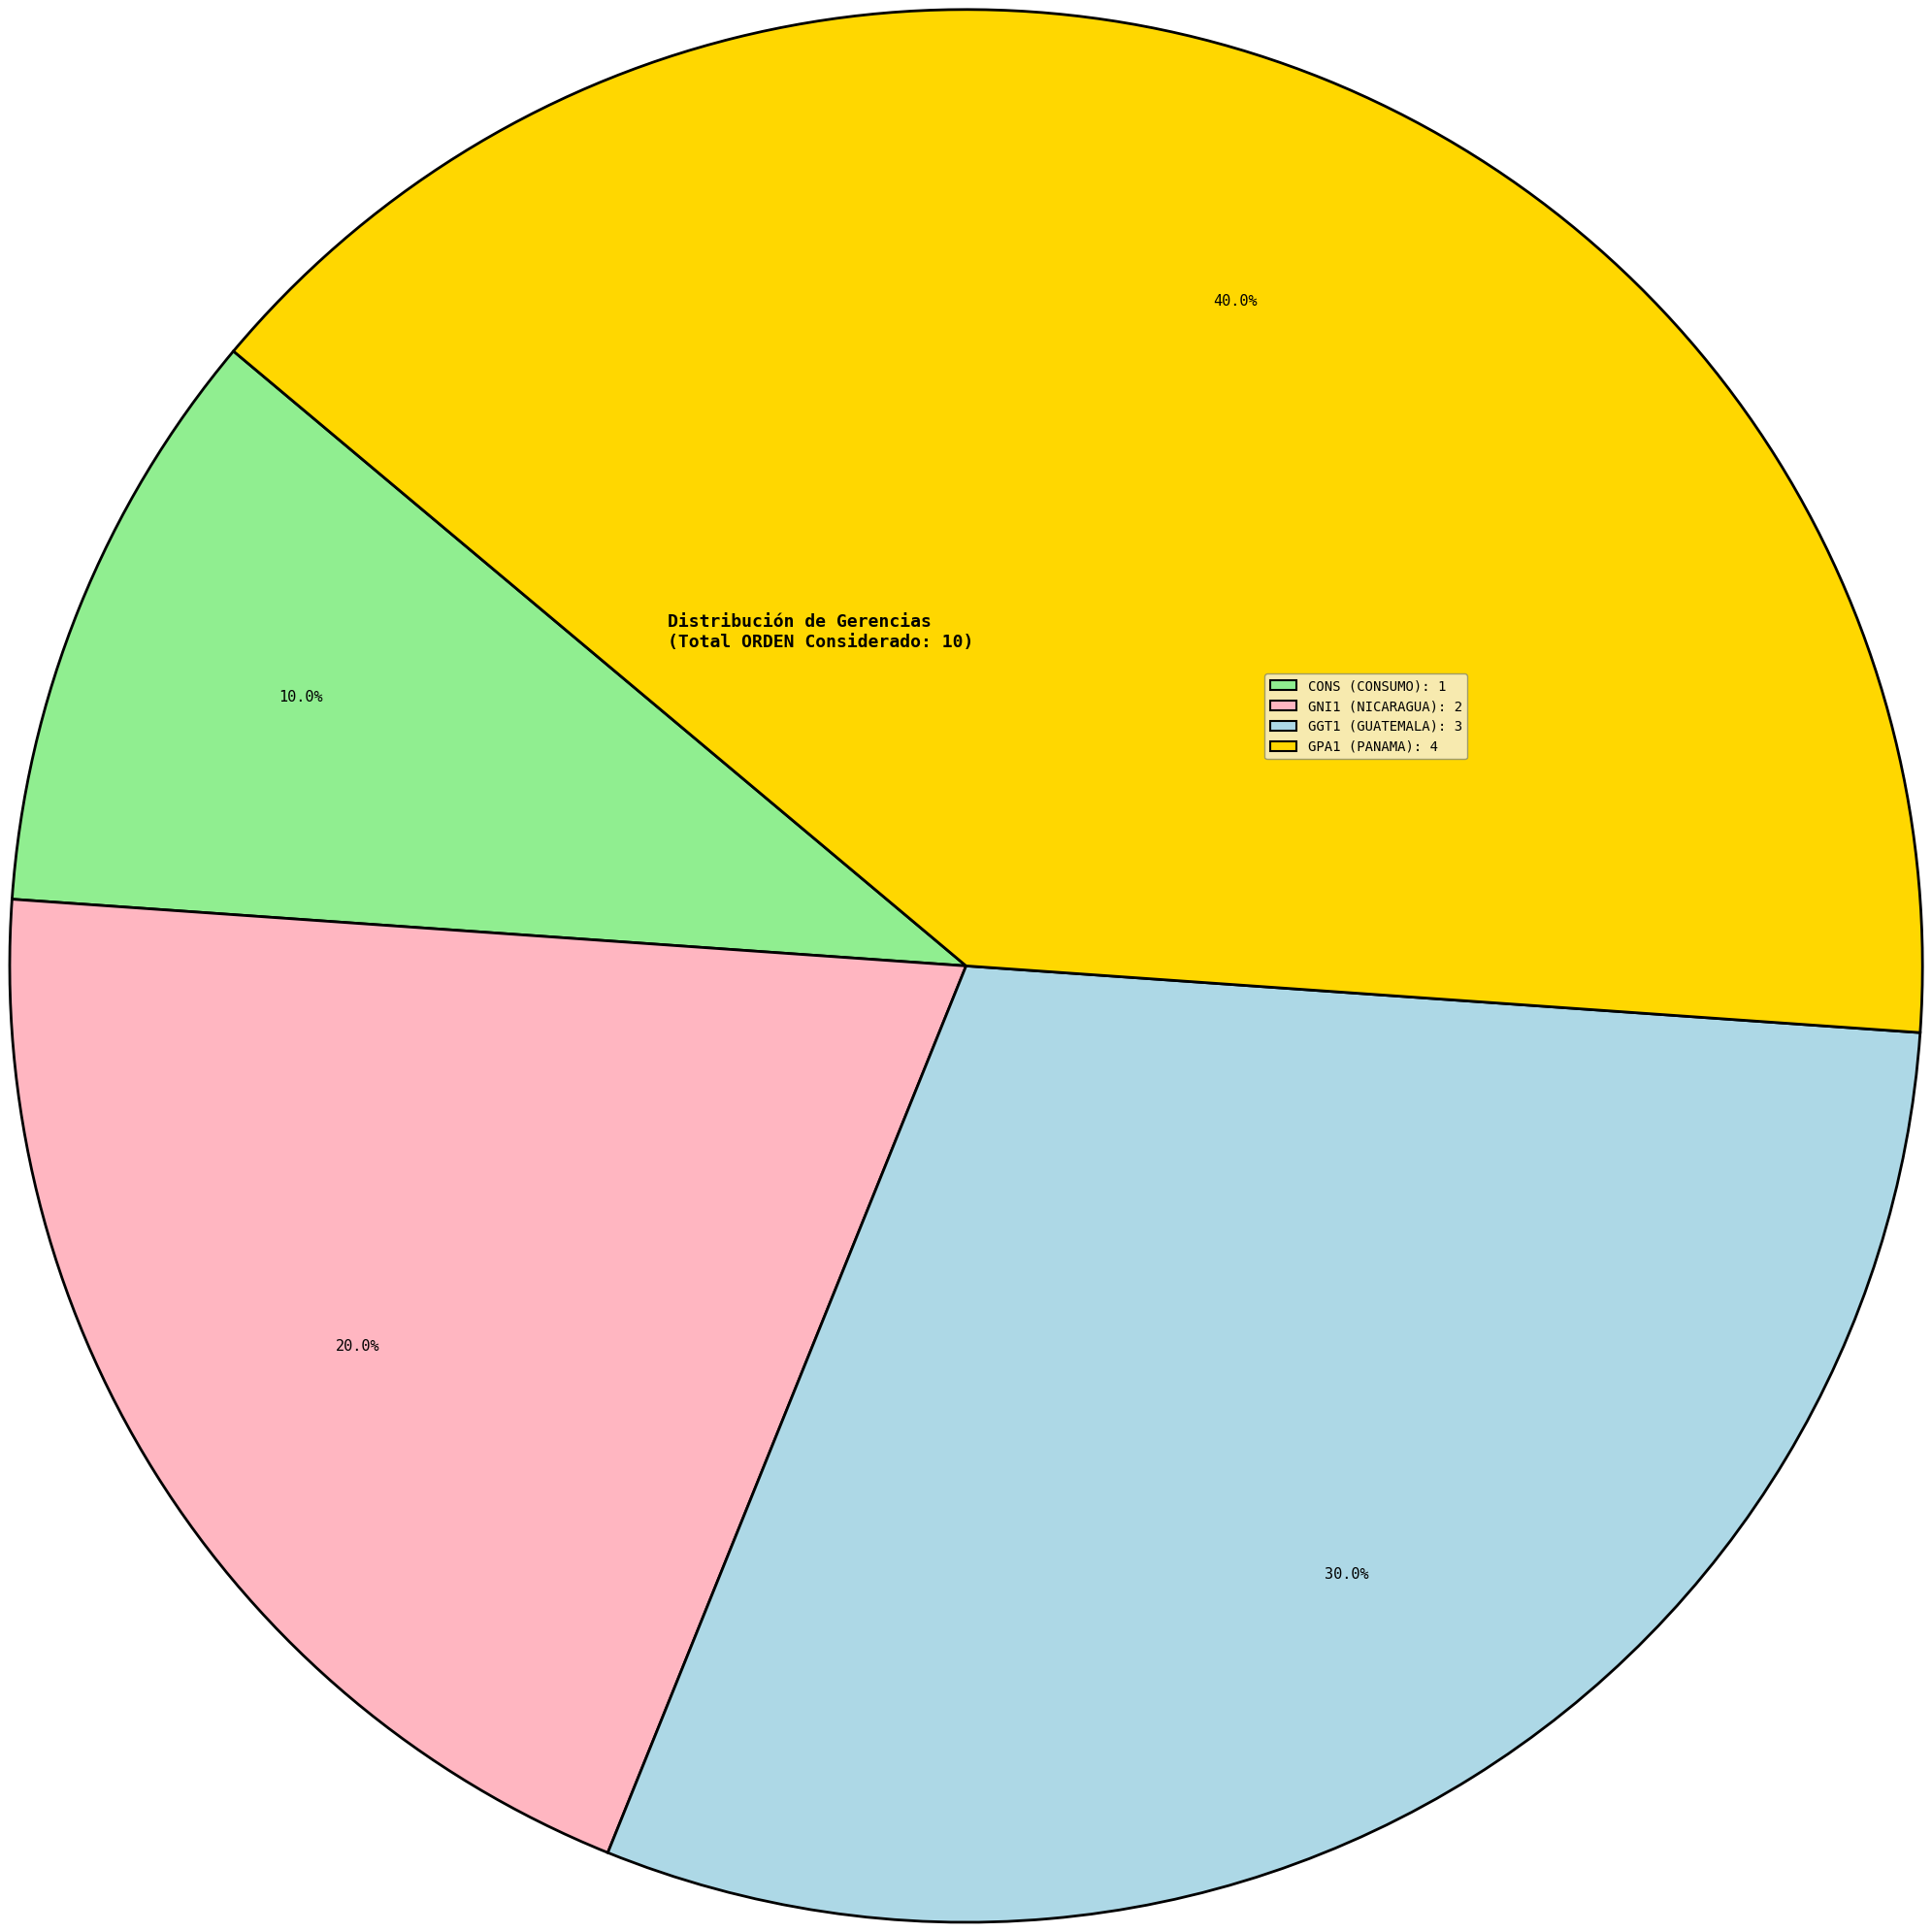

To the nearest percent, what is the difference between the GGT1 and GNI1 slice percentages?

10%